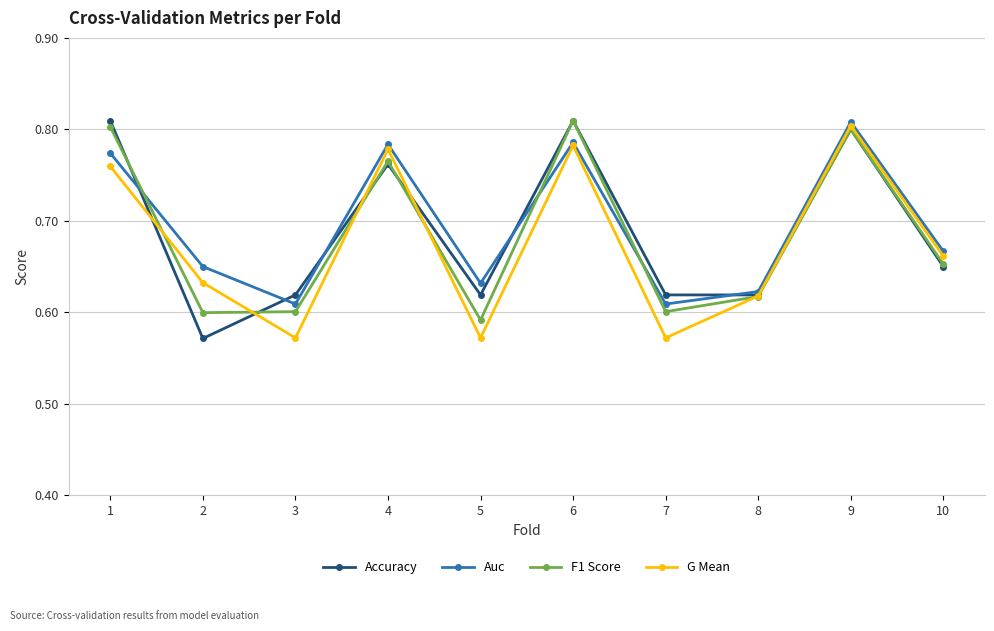

Count the Accuracy values in the range 0 to 1.

10